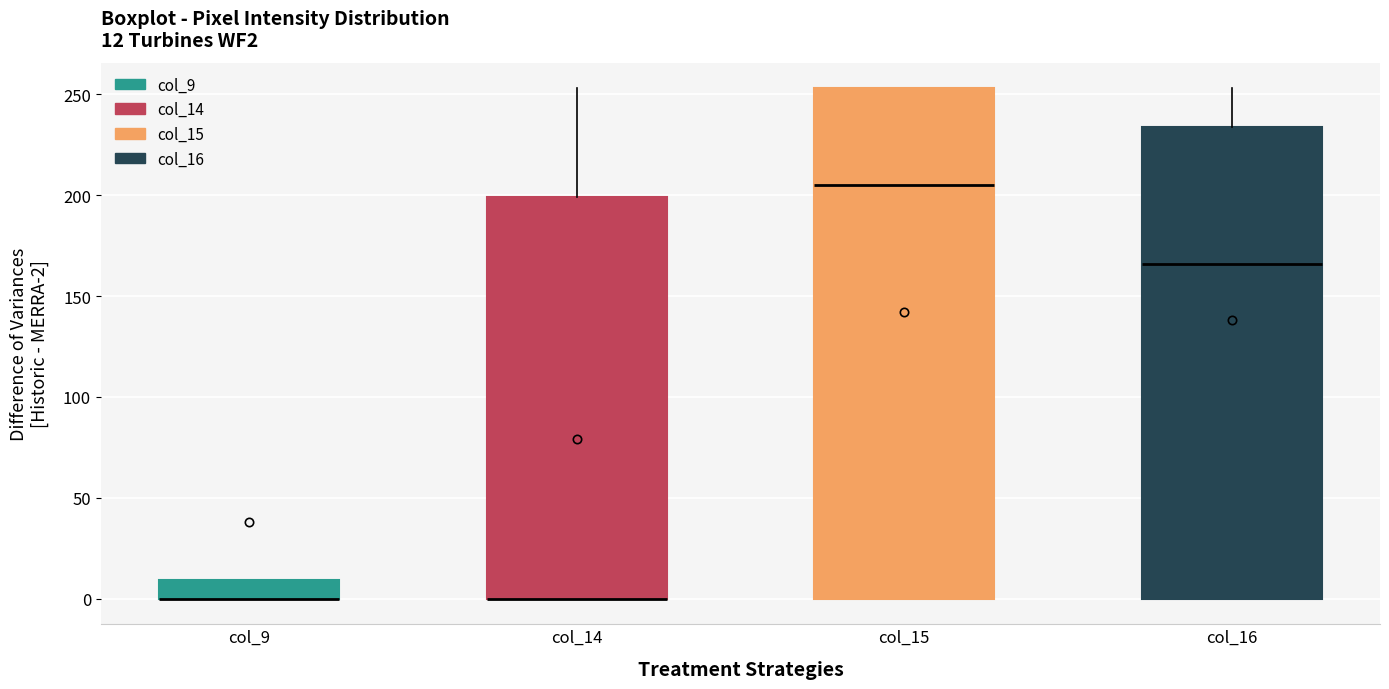

Which box is the tallest, from its lower edge to its upper edge?

col_15